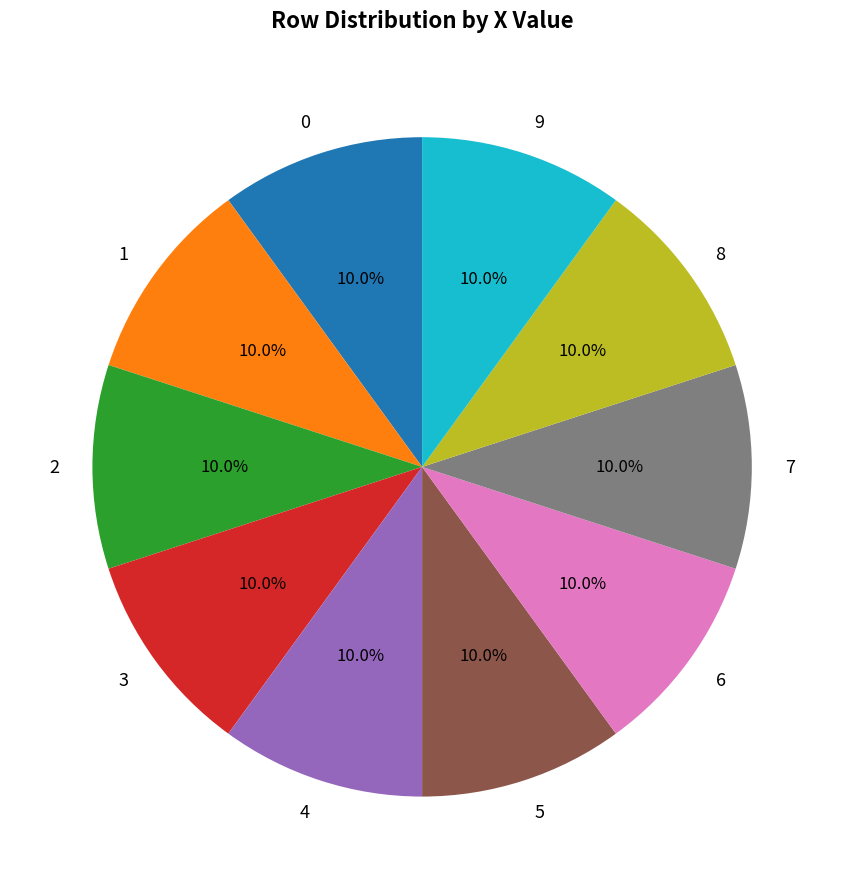

Approximately how many times larger is the value at 1 compared to 8?

1.0